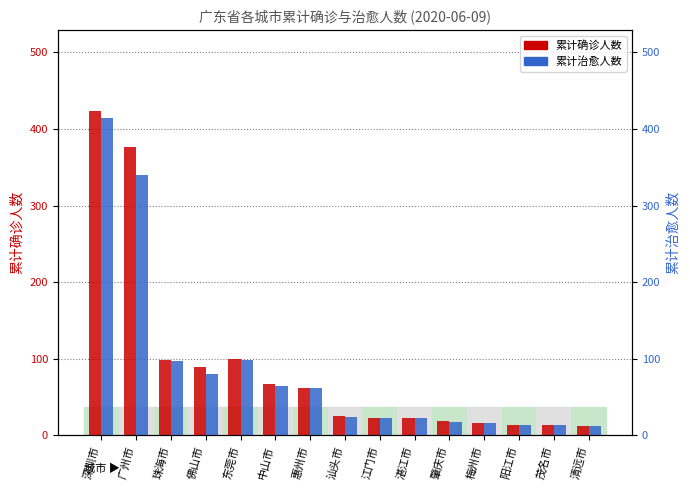

Which category has the highest value across all series?

深圳市